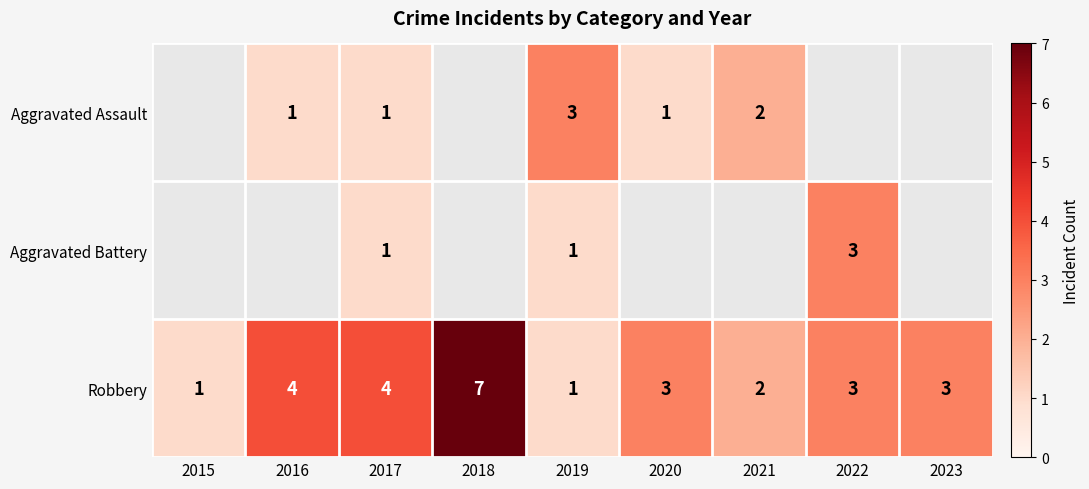

Count the Robbery values in the range 2 to 4.

6